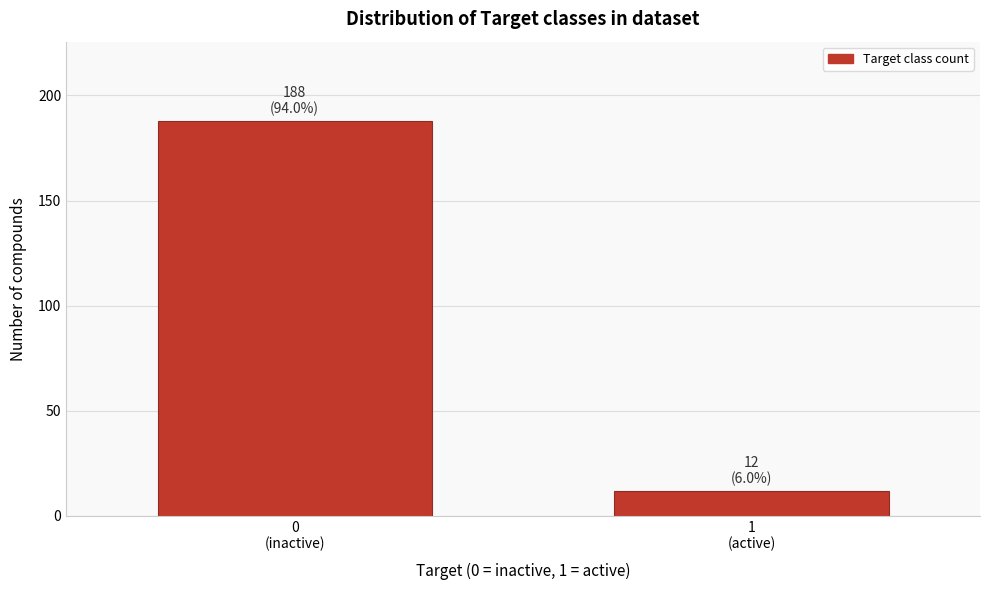

Reading right to left, what are all the values shown in this chart?

12	188